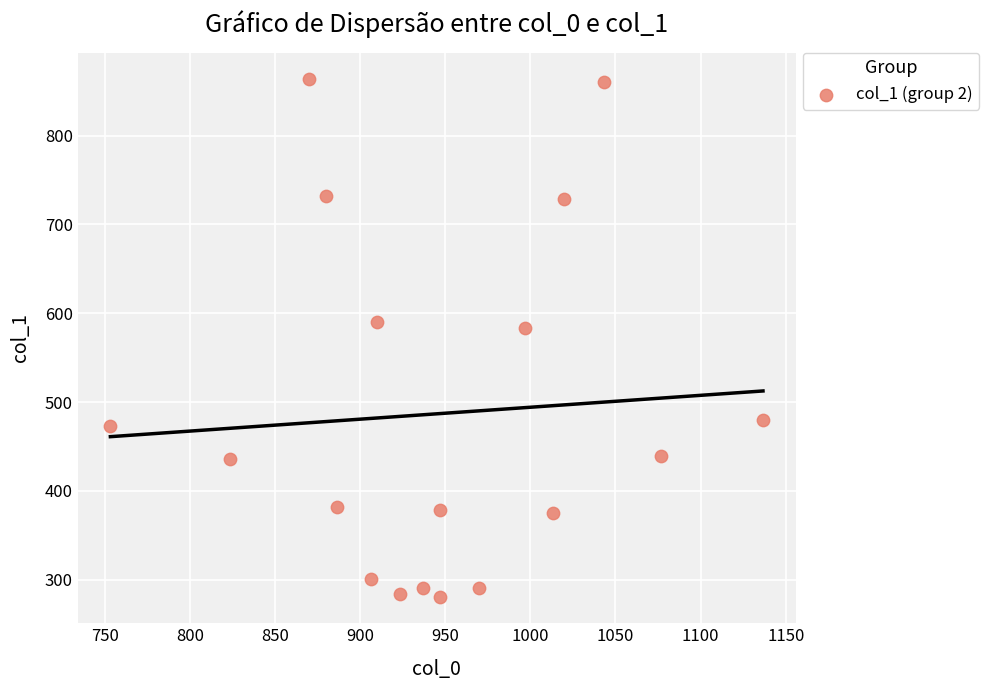

What Y value in the scatter plot is closest to 572?

583.9